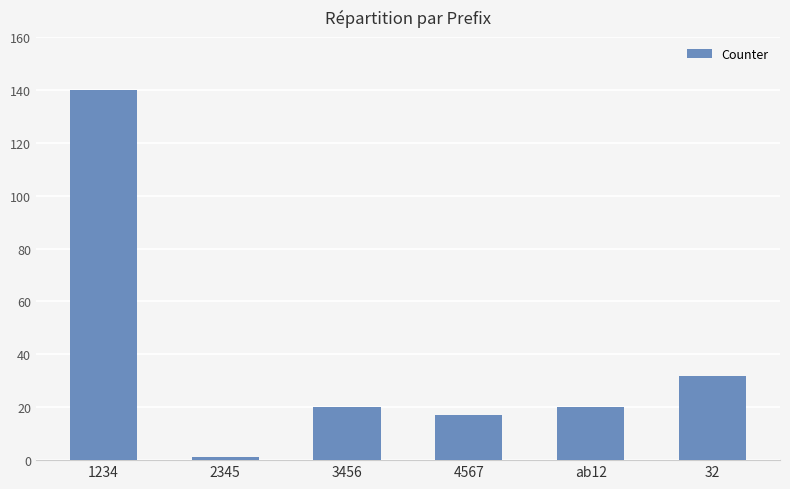

The chart shows a value of 47 at 1234. True or false?

False